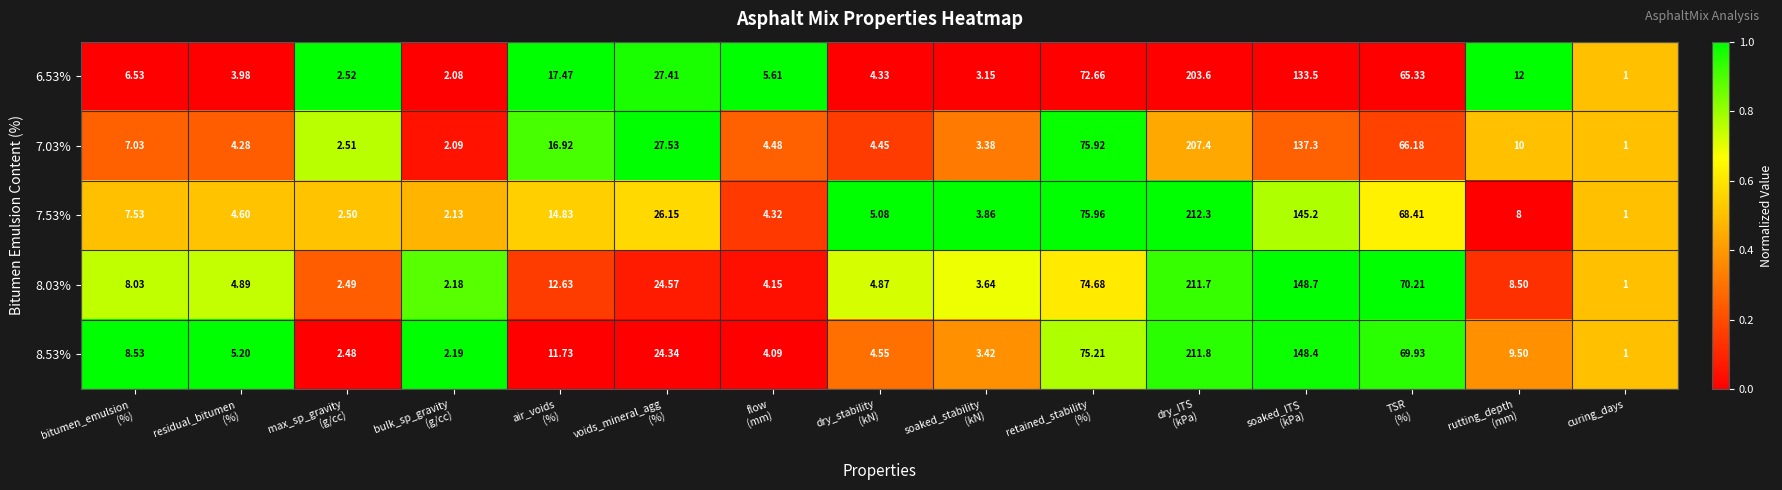

Which category has the lowest value in the 7.53% series?

curing_days